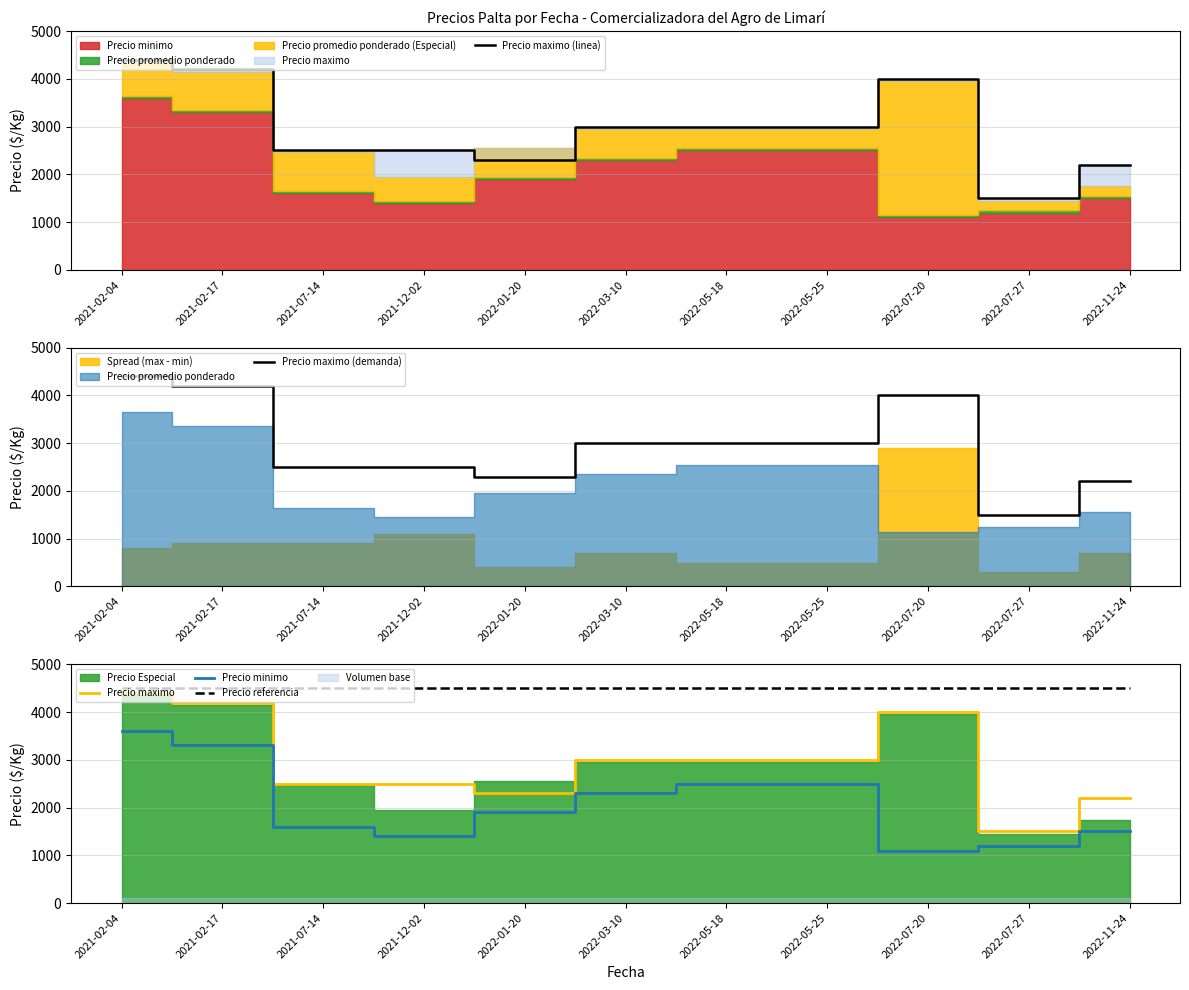

Which series has the largest range (max minus min)?

Precio maximo (linea)